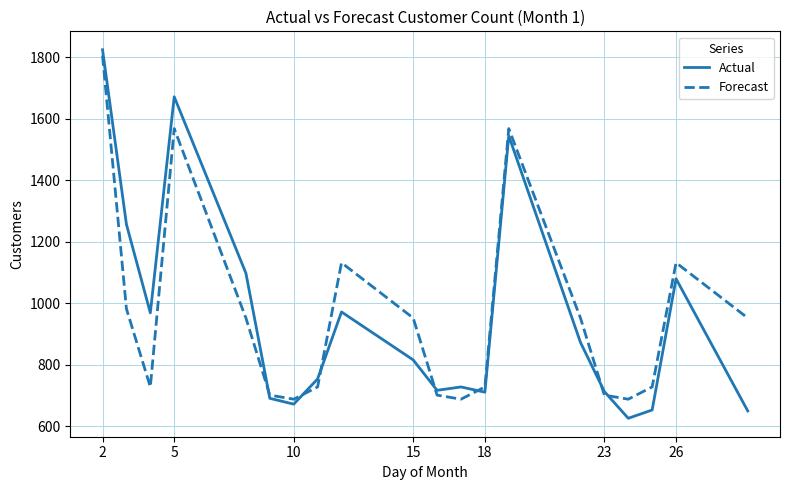

Which series has the widest spread of values?

Actual